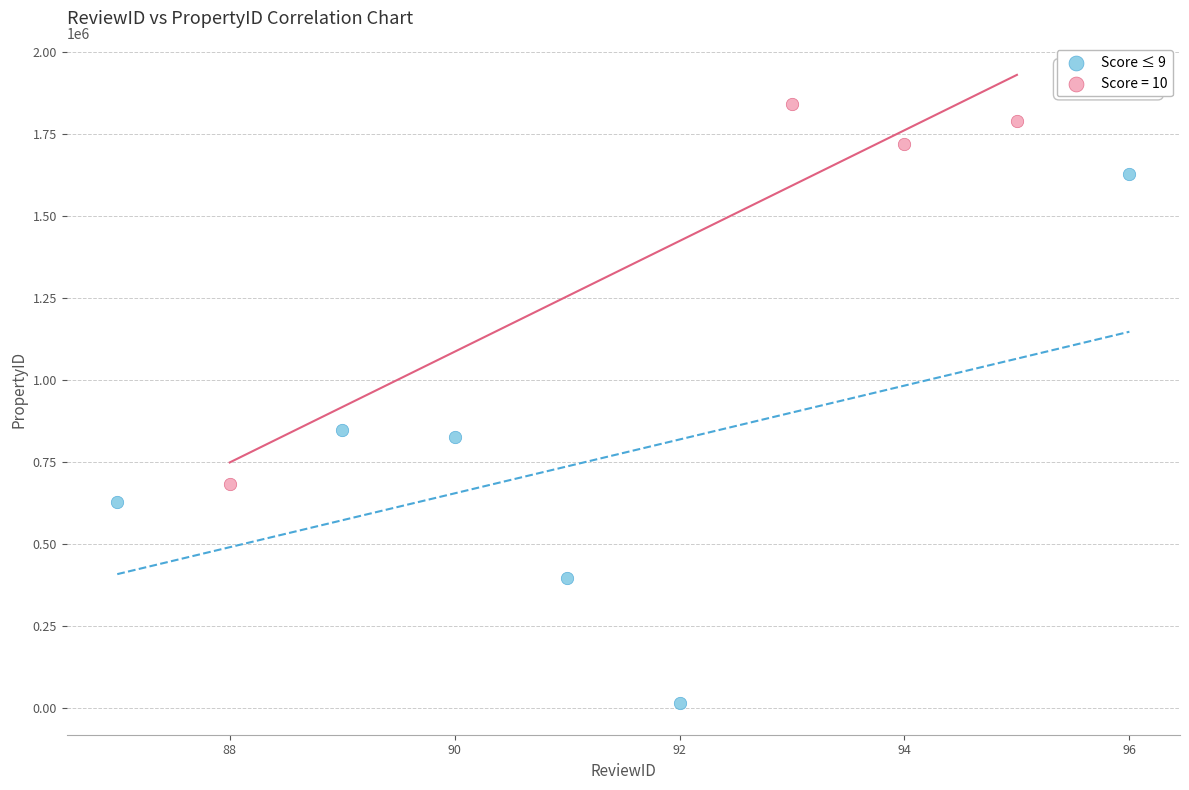

Which series reaches the minimum Y coordinate?

Score ≤ 9